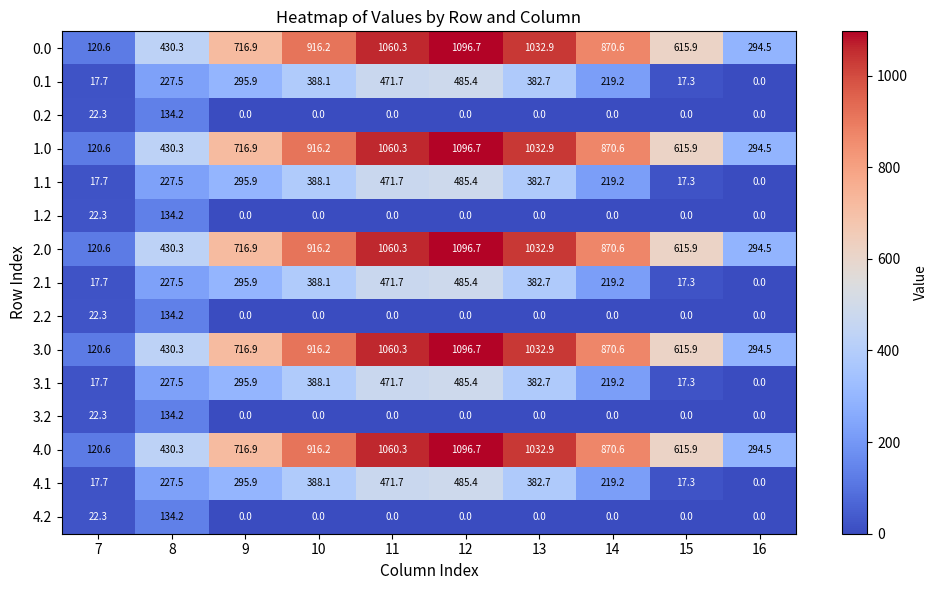

What is the difference between the highest and lowest values at 8?

296.1